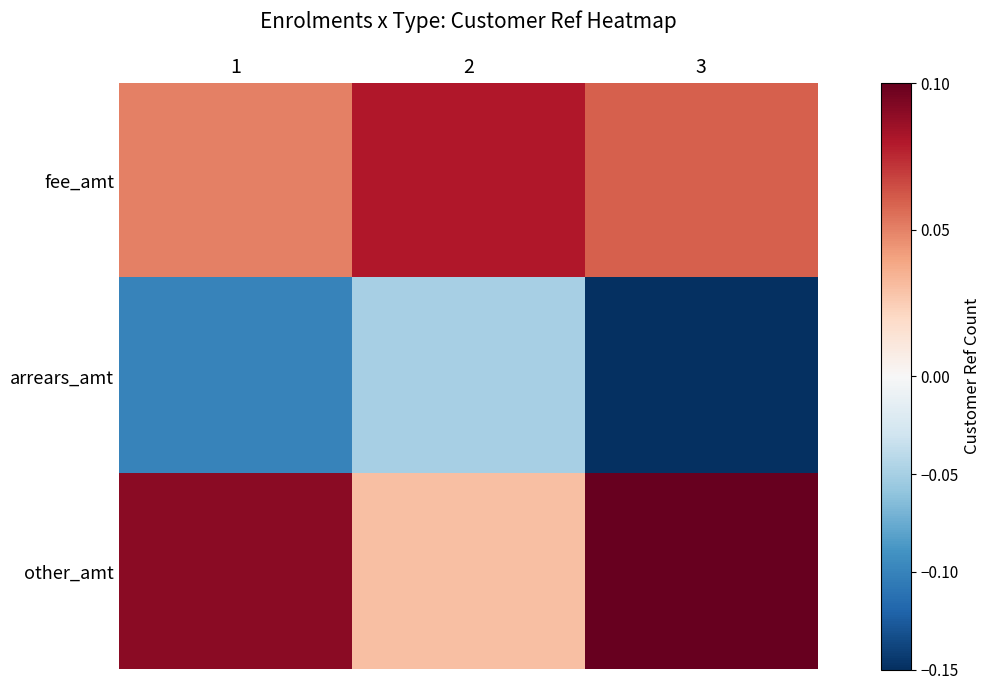

Reading left to right, extract all data points from this chart.

fee_amt: 1=0.1	2=0.1	3=0.1
arrears_amt: 1=-0.1	2=-0.1	3=-0.1
other_amt: 1=0.1	2=0.0	3=0.1